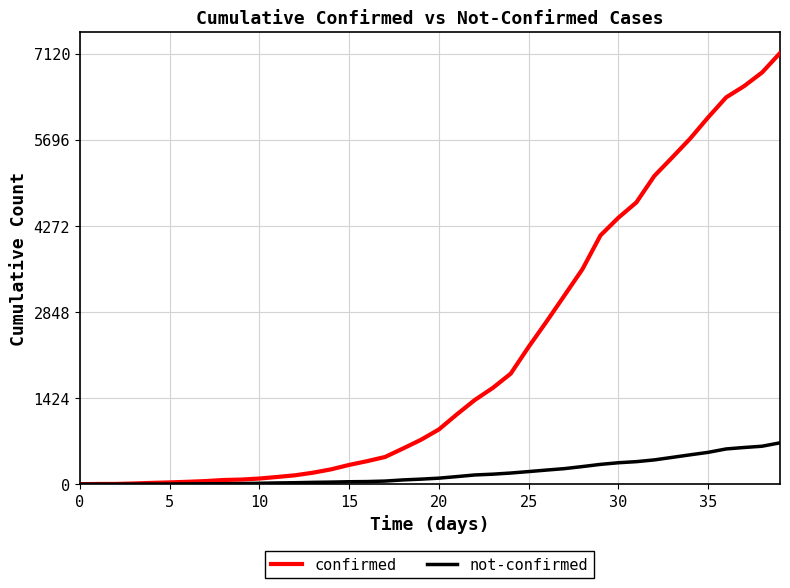

Which series has the widest spread of values?

confirmed